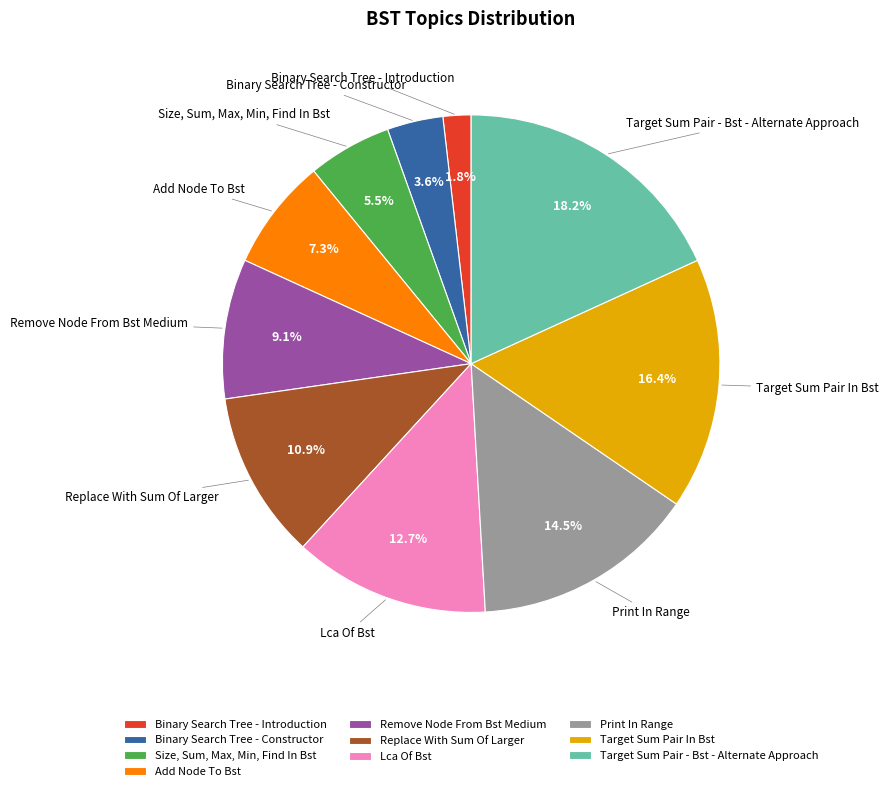

To the nearest percent, what is the difference between the largest and smallest slice percentages?

16%